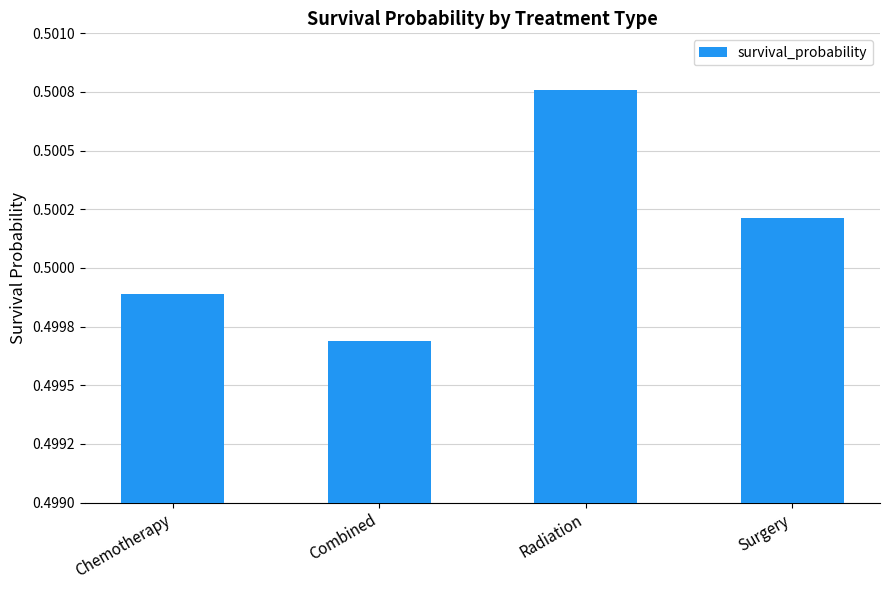

Rank the categories by value from highest to lowest.

Radiation, Surgery, Chemotherapy, Combined